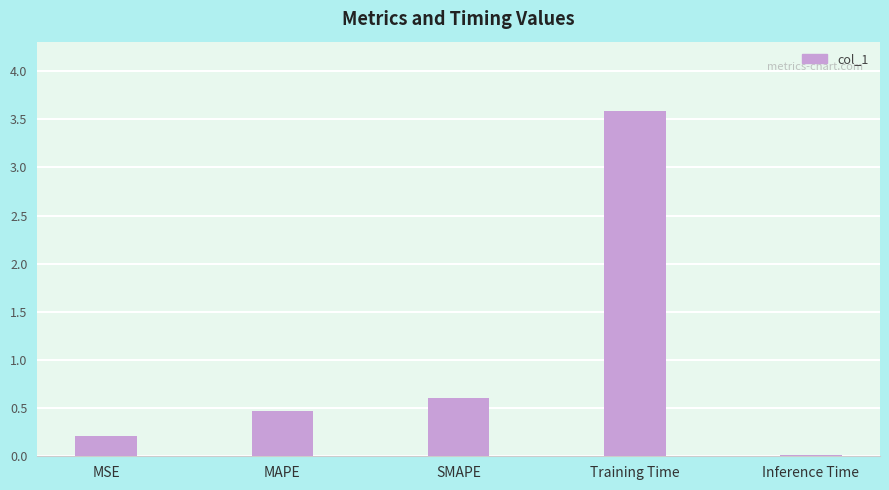

Between SMAPE and Inference Time, which is larger?

SMAPE